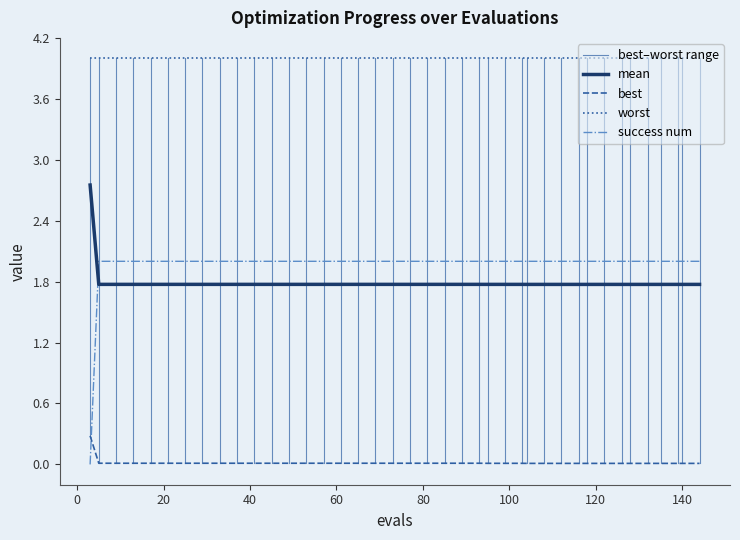

What is the highest value of the worst series?

4.0